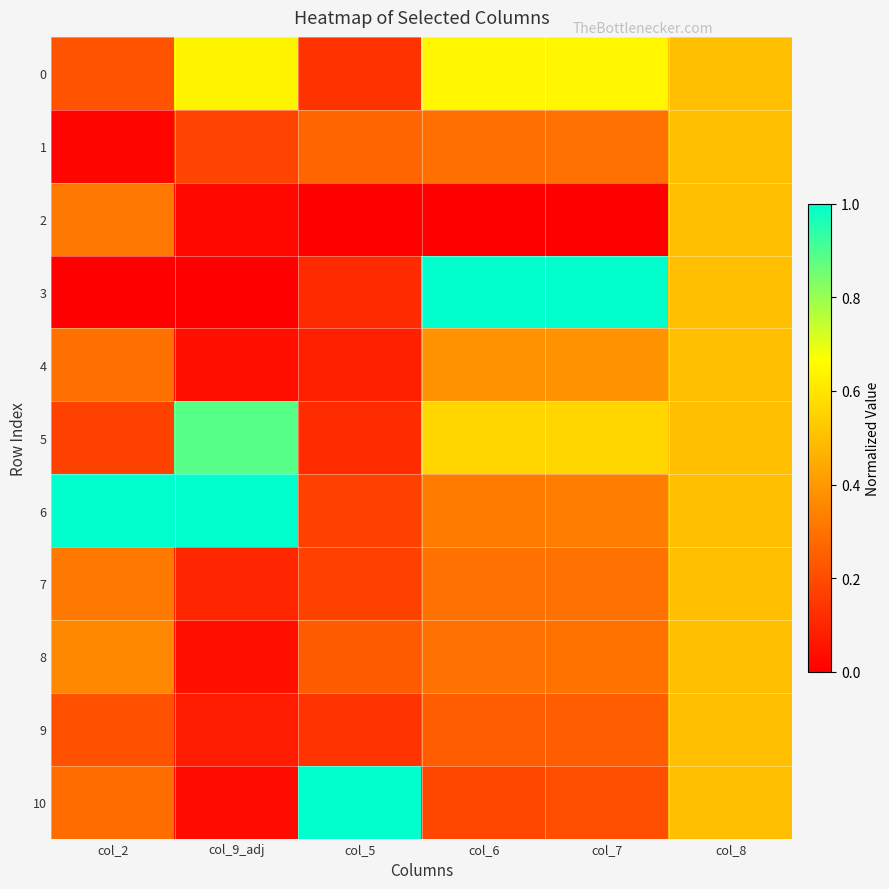

What is the total value across all series at col_5?

2.4